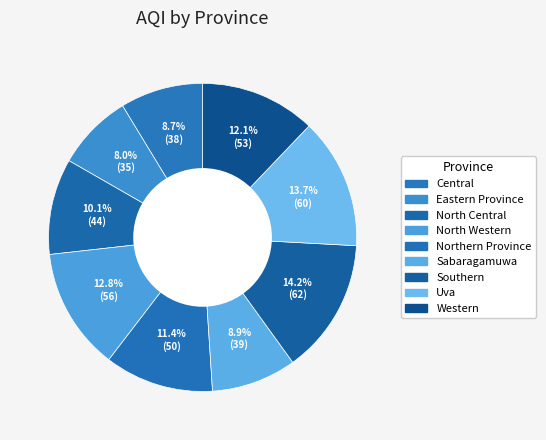

Count the number of slices in the pie.

9